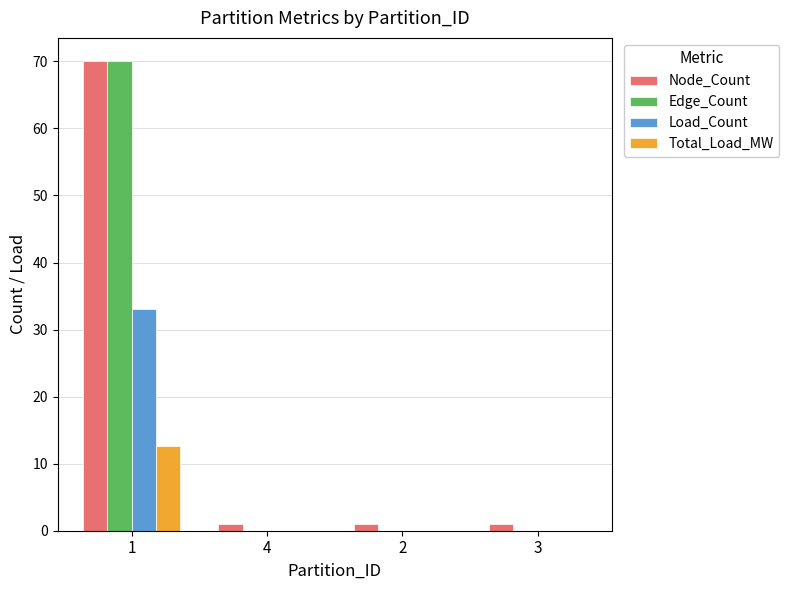

How many Edge_Count values are between 0 and 70?

4